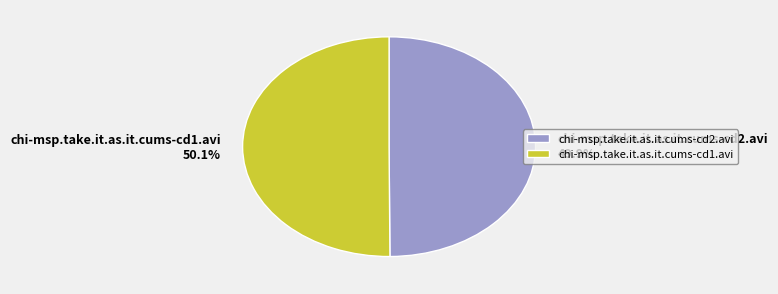

Does any single category account for the majority?

Yes